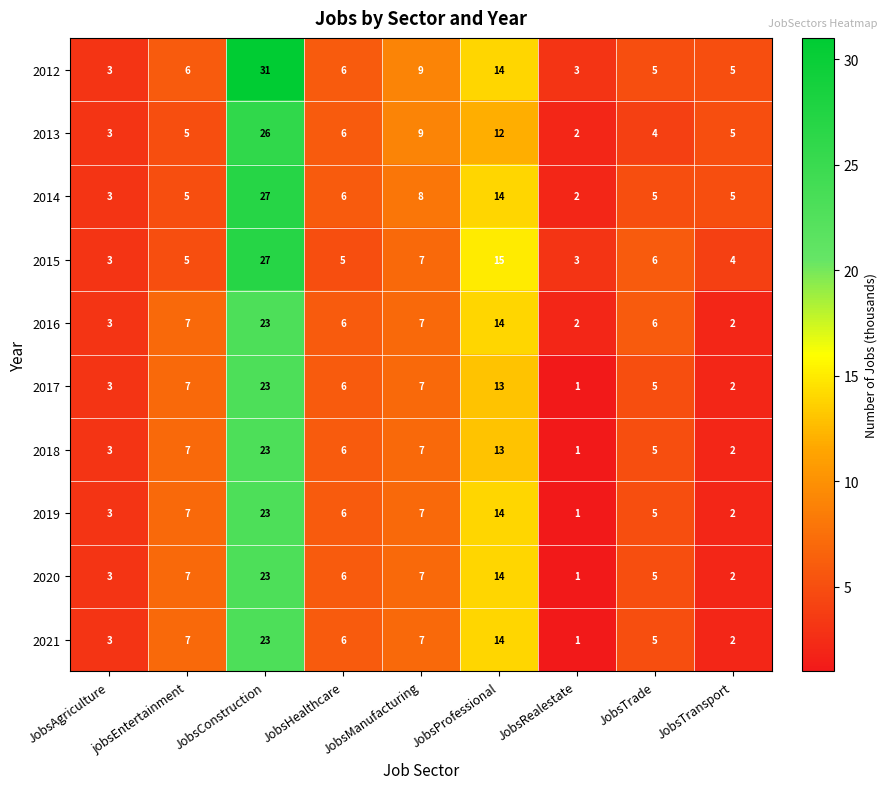

How many distinct data groups are displayed?

10